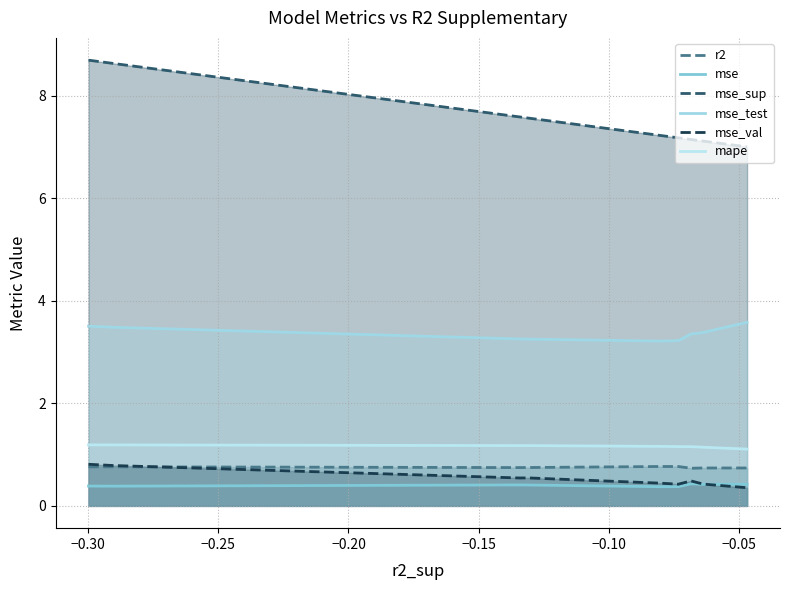

What is the lowest value of the mse series?

0.4